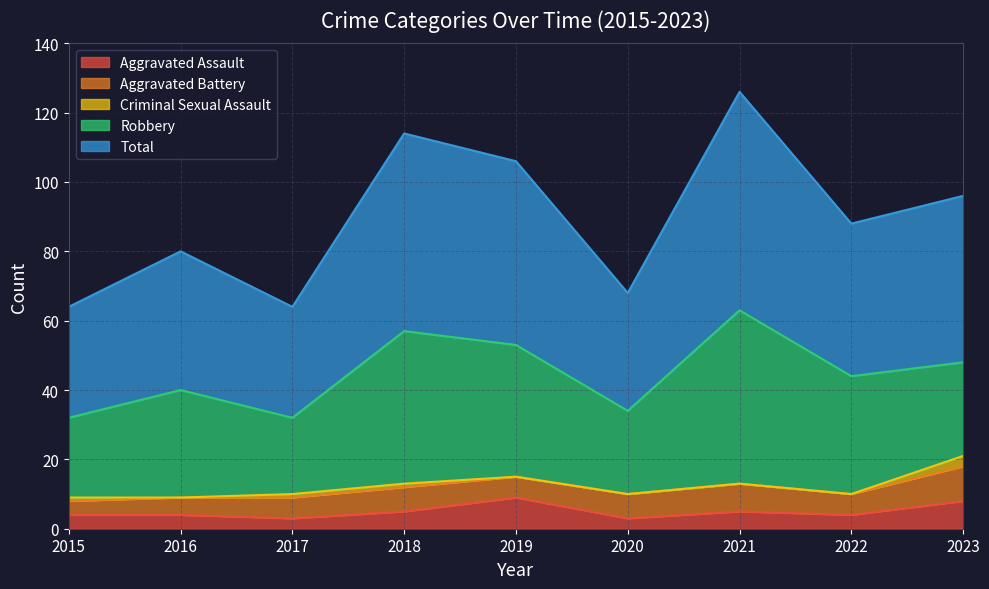

Which series has the widest spread of values?

Total